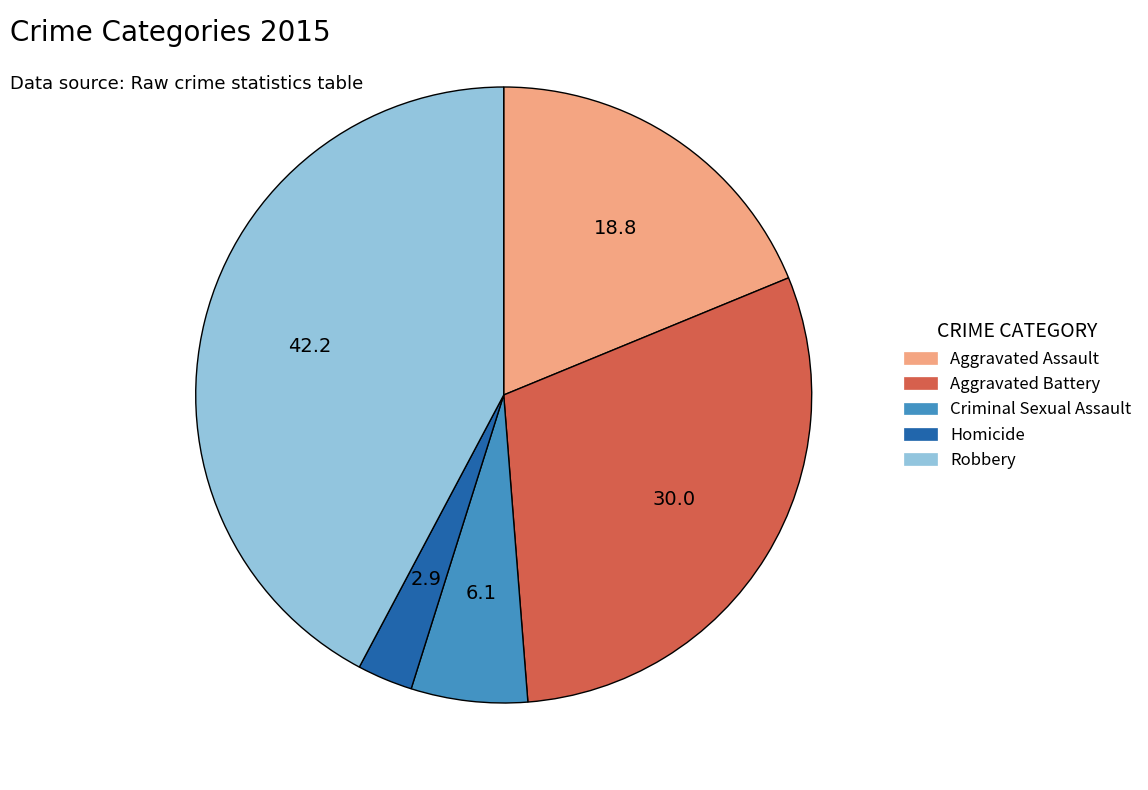

Which slice is the smallest?

Homicide